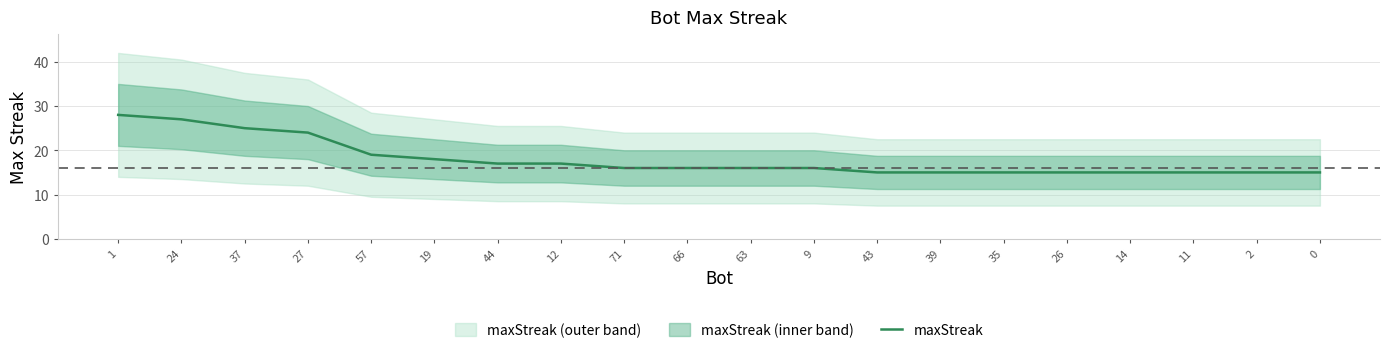

How many values exceed 16?

8